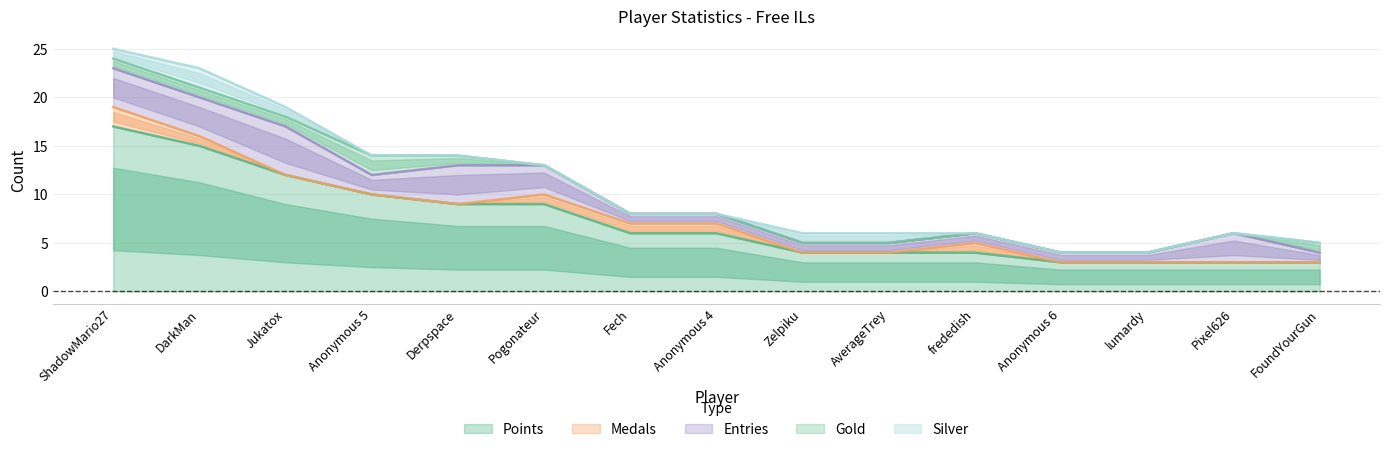

What position from the left is AverageTrey?

10